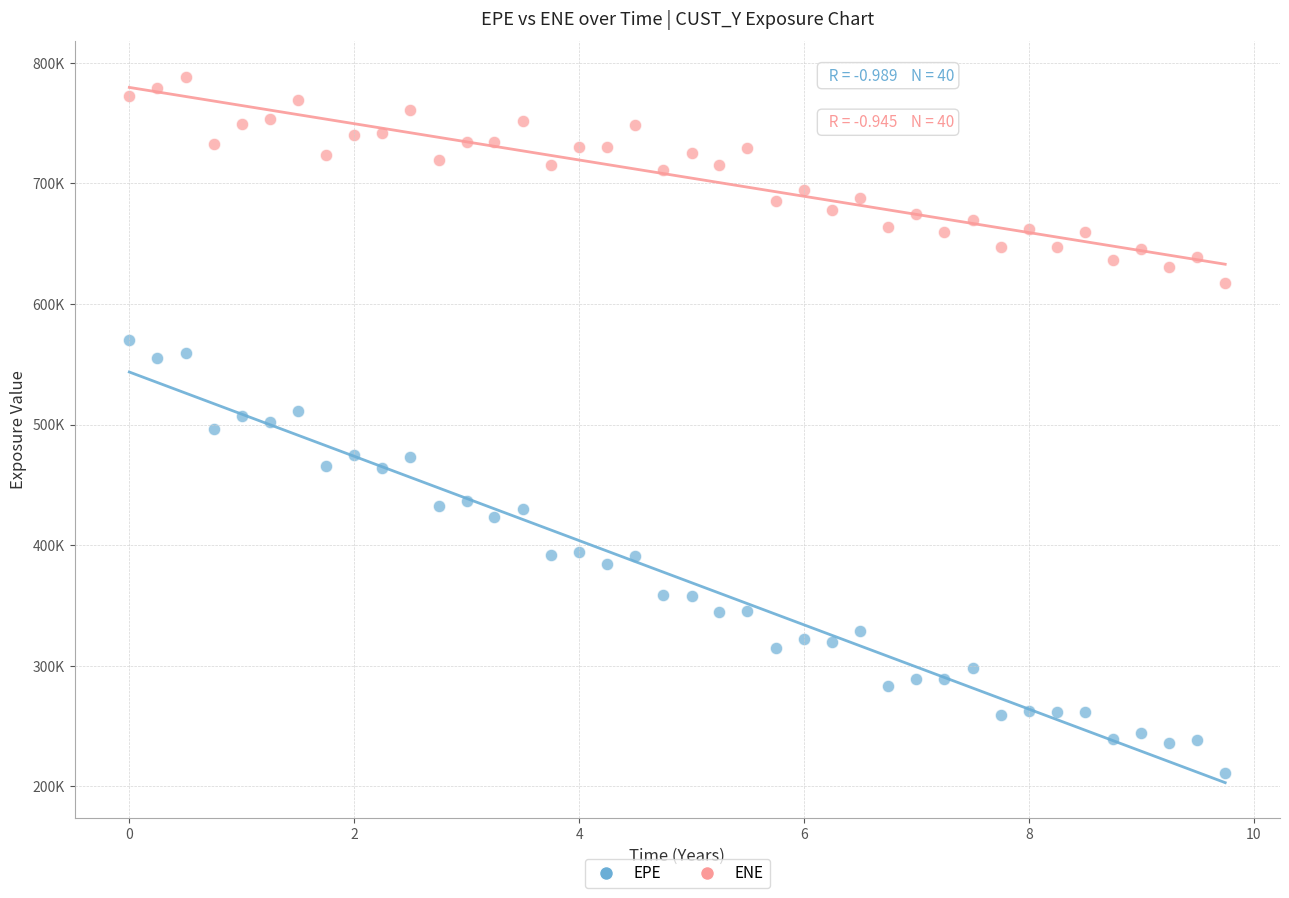

What are all the series names shown in the legend?

EPE, ENE